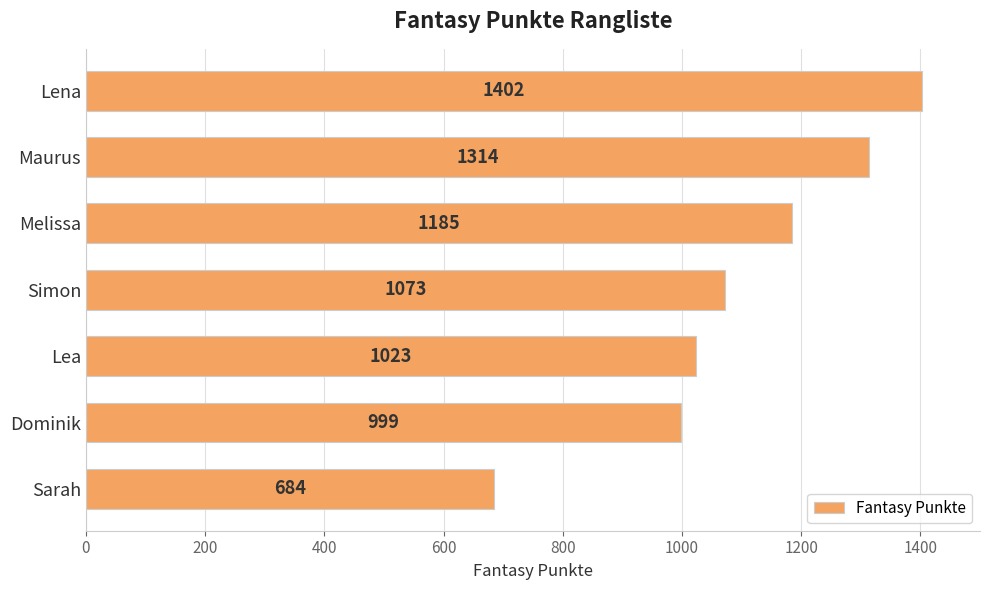

Reading top to bottom, what are all the values shown in this chart?

1402	1314	1185	1073	1023	999	684